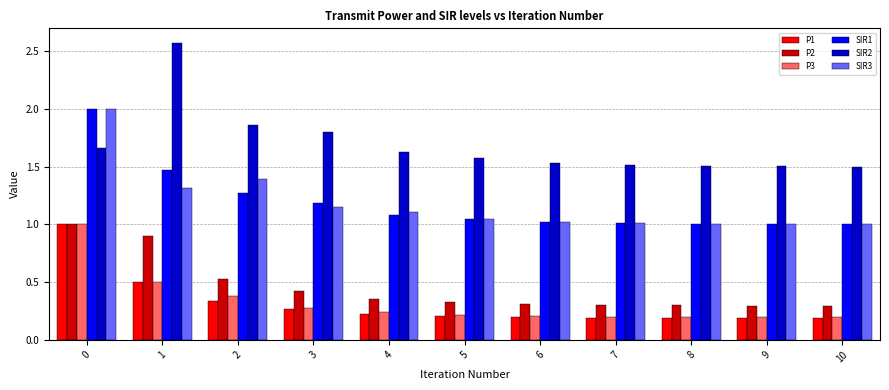

Is it true that SIR2 equals 2.5 at 2?

False